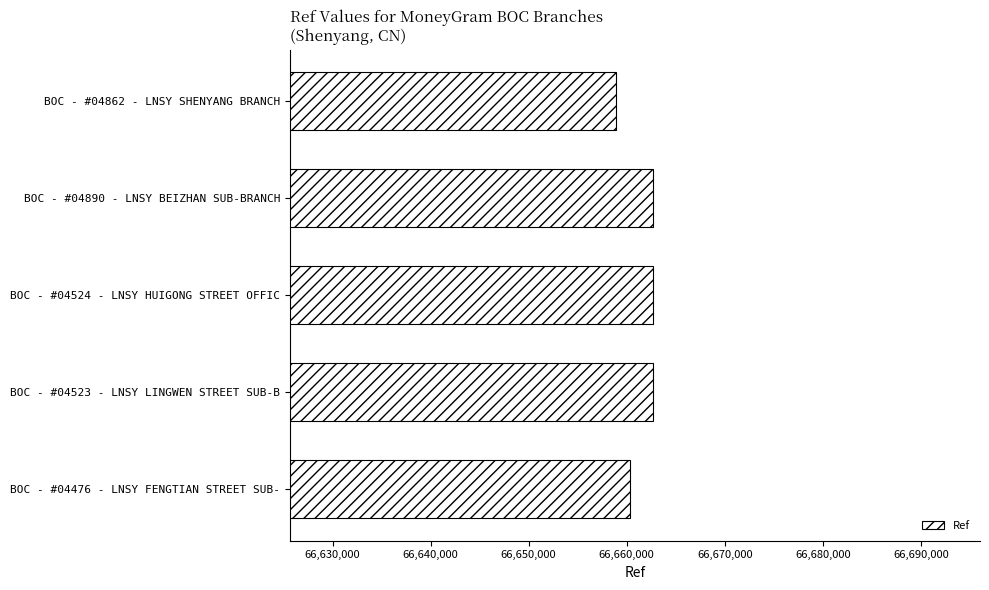

Where is the data nearest to the value 66660835?

BOC - #04476 - LNSY FENGTIAN STREET SUB-